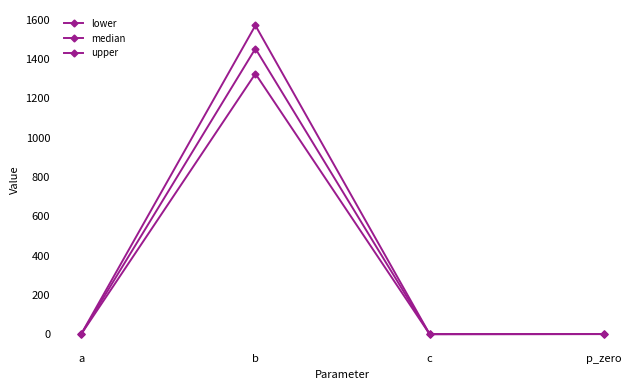

Does the chart display data point markers on the line(s)?

Yes